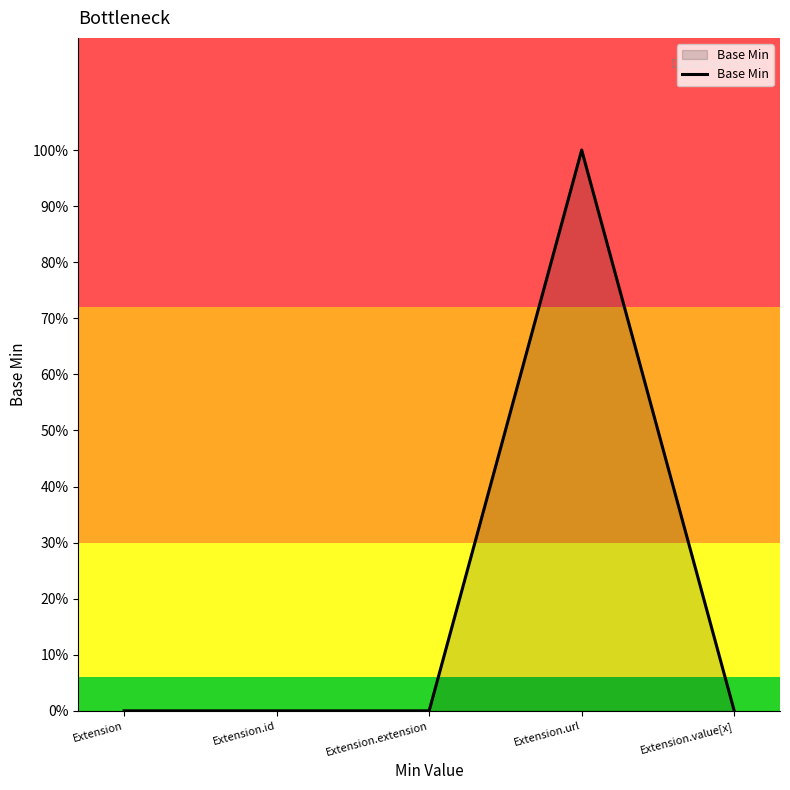

Does the chart have visible grid lines?

No